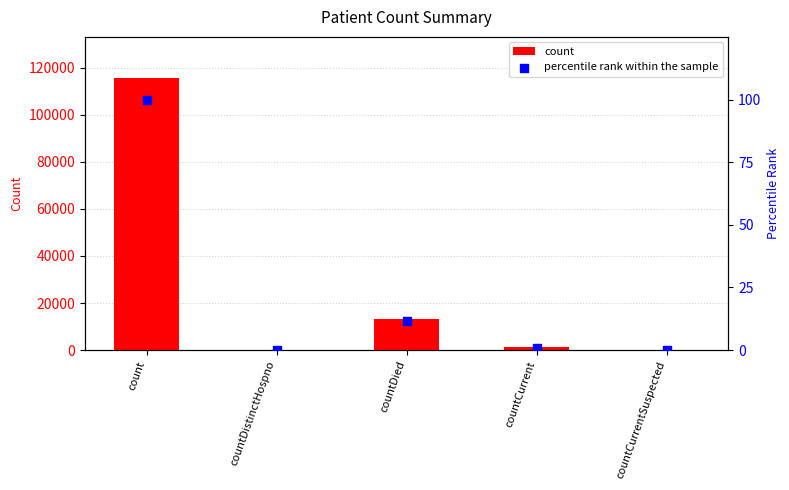

What is the total value across all series at countDied?

13392.6